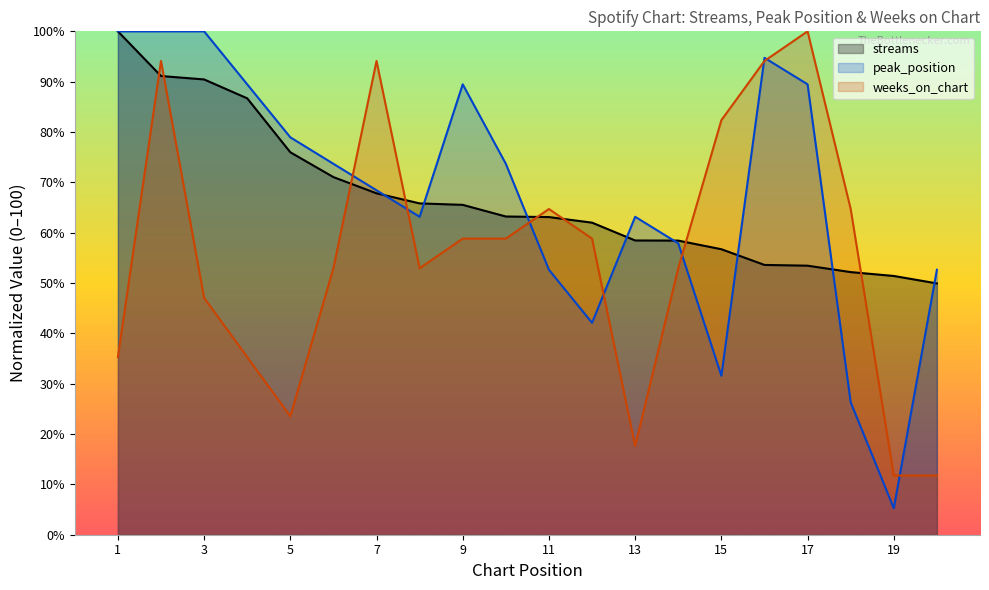

Rank the categories by weeks_on_chart value from lowest to highest.

19, 20, 13, 5, 1, 4, 3, 6, 8, 14, 9, 10, 12, 11, 18, 15, 2, 7, 16, 17